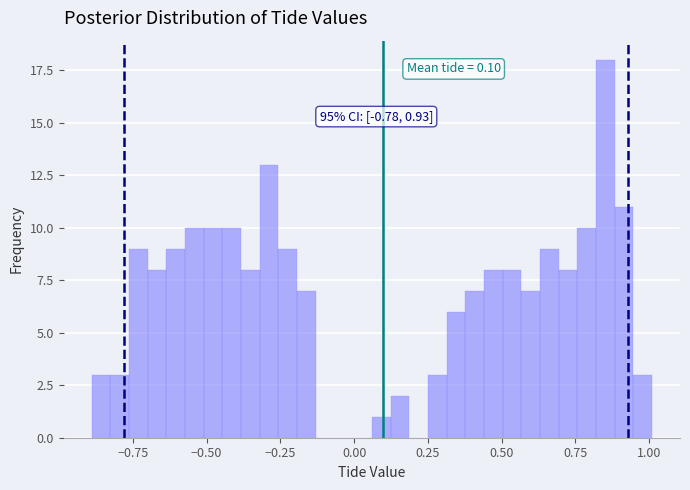

Read against the x-axis, roughly where is the centre of the tallest bar?

0.85